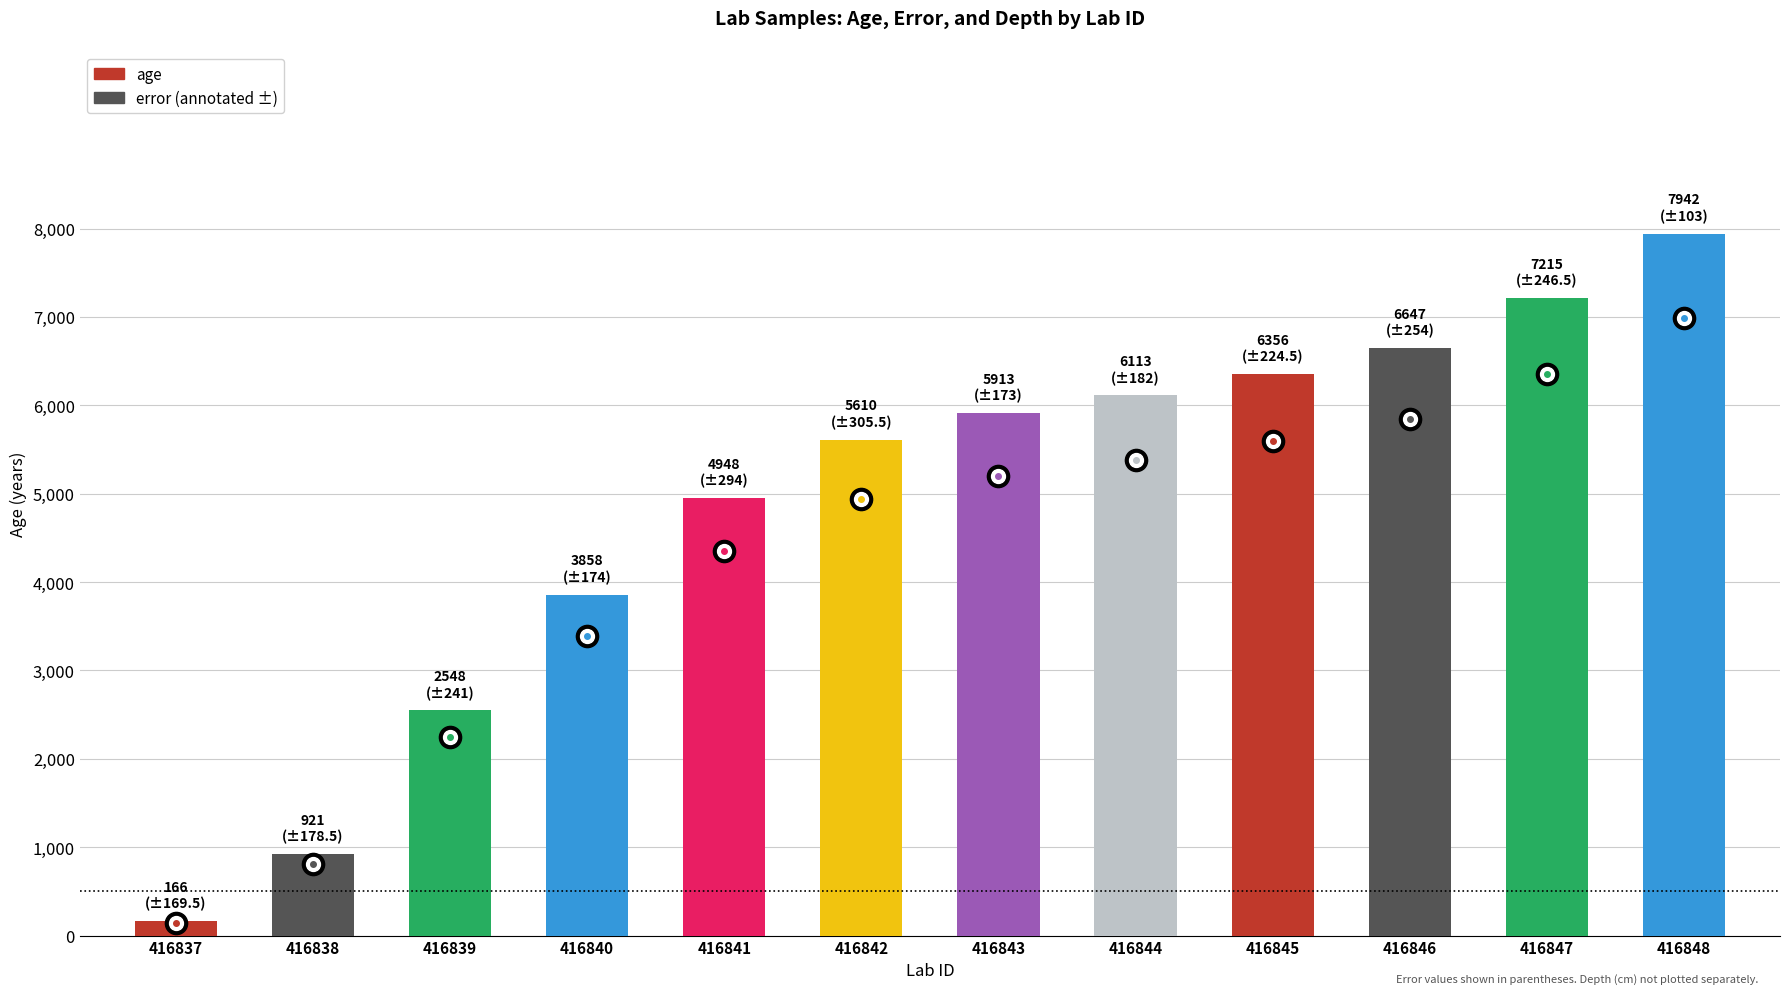

The value at 416844 is 6113. True or false?

True